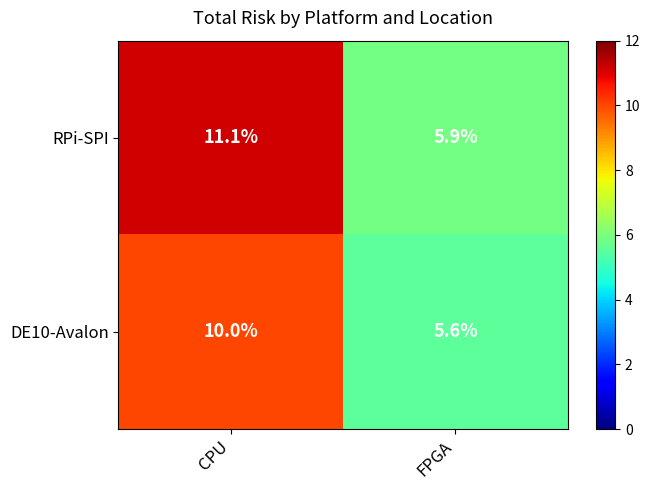

What is the difference between the highest and lowest values at FPGA?

0.3